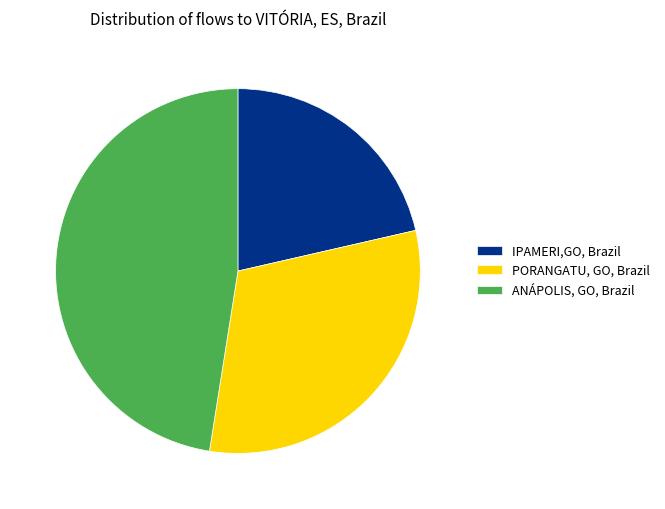

Is the sum of ANÁPOLIS, GO, Brazil and IPAMERI,GO, Brazil greater than half?

Yes